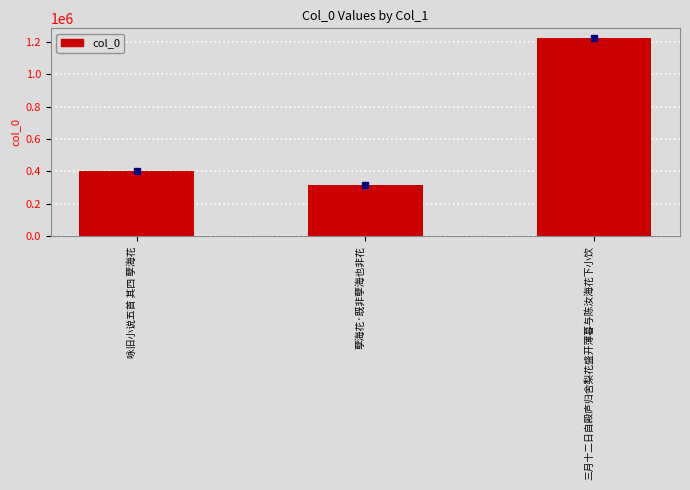

List the labels in order of value, smallest first.

孽海花·既非孽海也非花, 咏旧小说五首 其四 孽海花, 三月十二日自殿庐归舍梨花盛开薄暮与陈汝海花下小饮